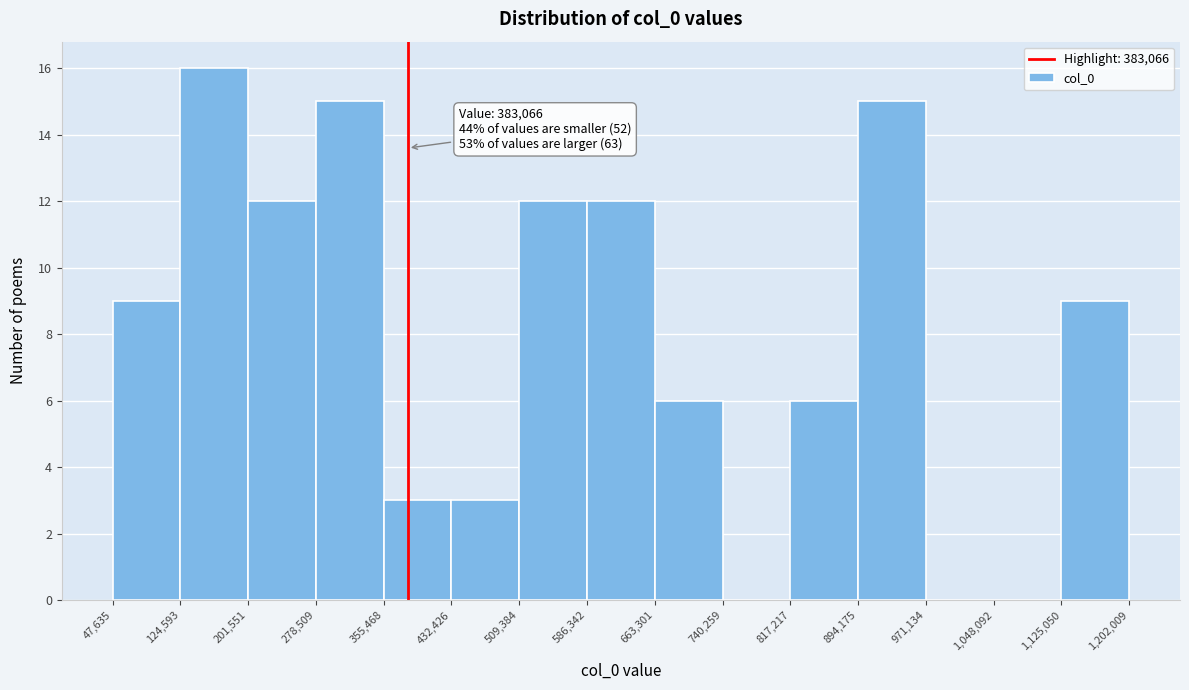

Over which range of the x-axis is the bar tallest?

124,593 to 201,551